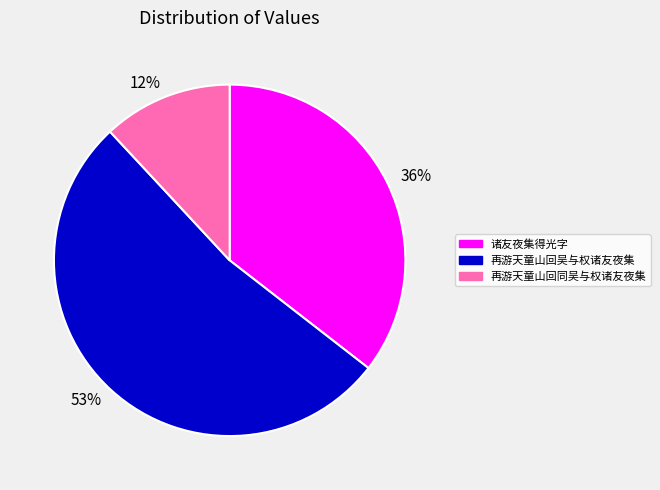

How many slices are in this pie chart?

3